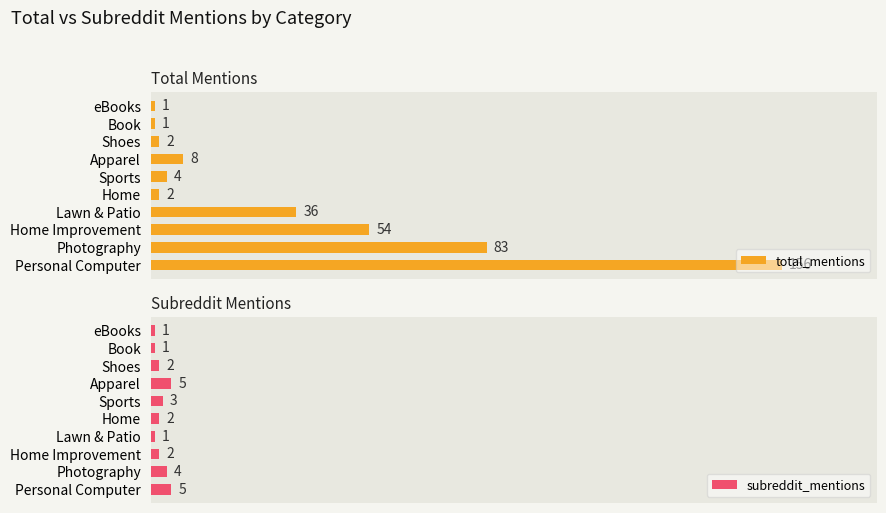

How many values in the subreddit_mentions series are below 2?

3